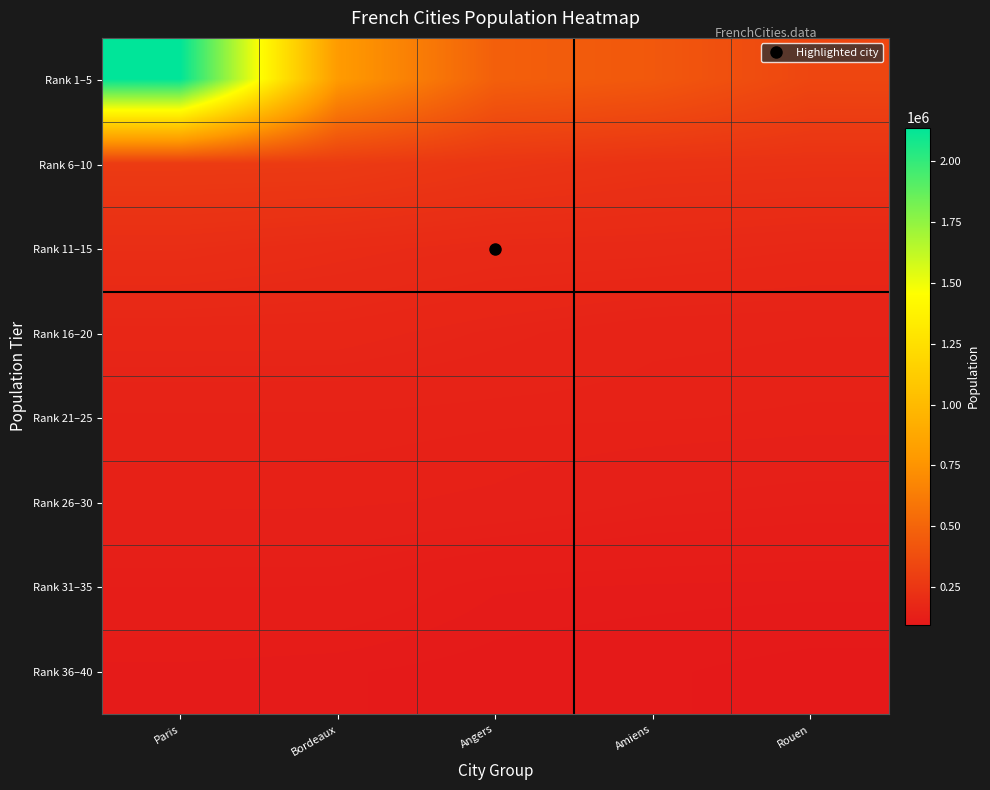

At which category is the sum across all series the highest?

Paris